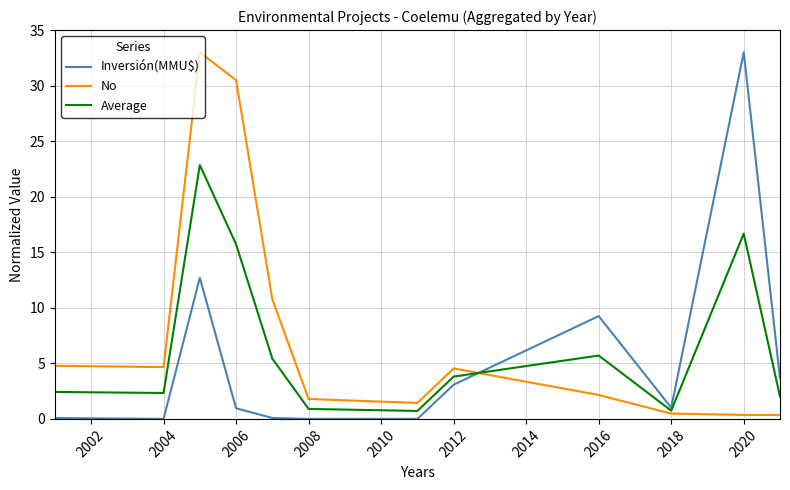

Rank the series by their average value, from lowest to highest.

Inversión(MMU$), Average, No